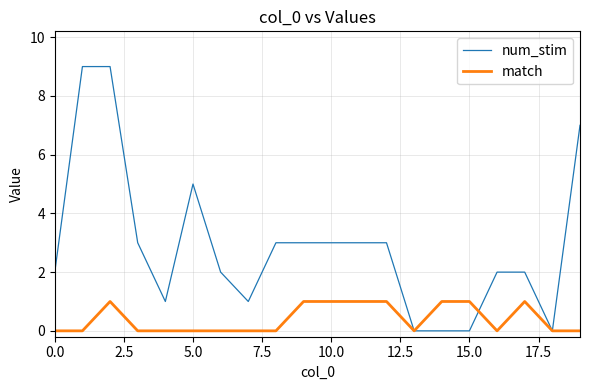

How many distinct data groups are displayed?

2